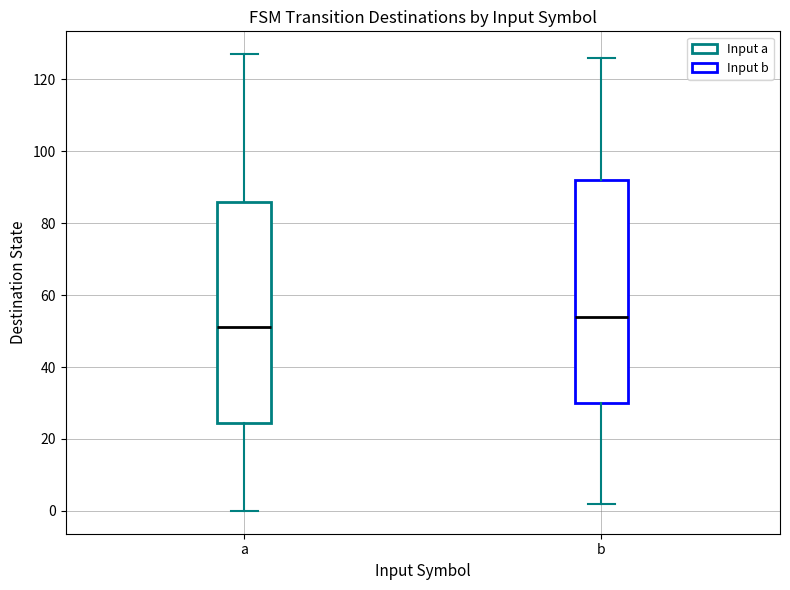

Where does the median line of the box for a sit on the y-axis? The values are not printed on the chart, so give them approximately, as read against the axis.

52